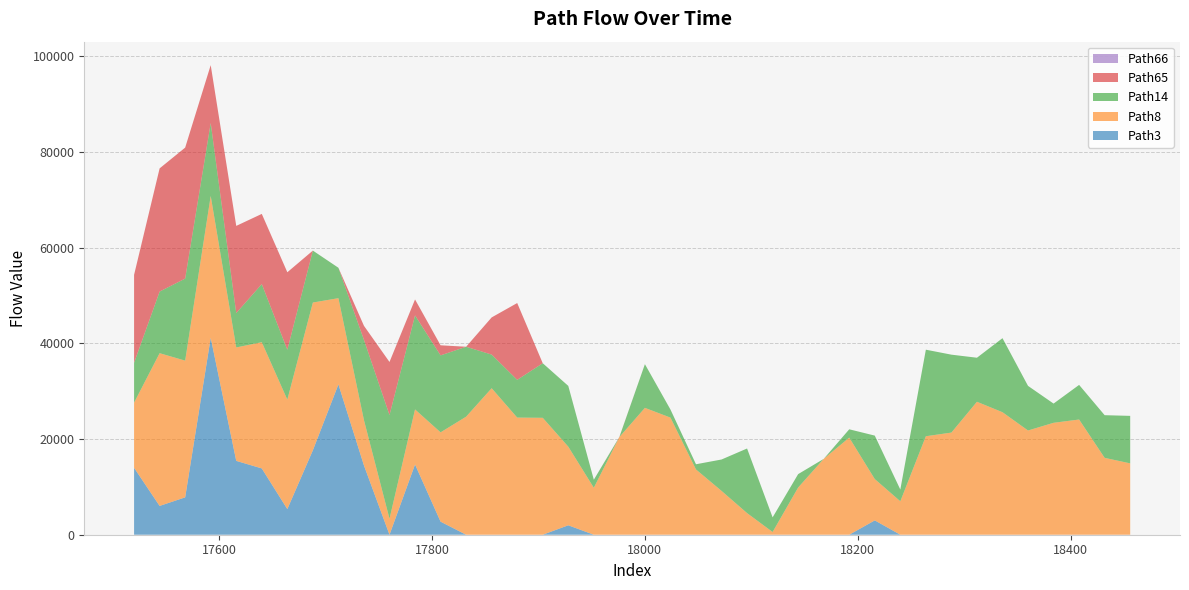

Reading left to right, what are all the values shown in this chart?

Path3: 0=13986.4	1=6019.2	2=7810.9	3=41151.1	4=15433.8	5=13856.3	6=5356.5	7=17650.6	8=31415.9	9=14481.3	10=0.0	11=14680.5	12=2731.1	13=0.0	14=0.0	15=0.0	16=0.0	17=1971.8	18=0.0	19=0.0	20=0.0	21=0.0	22=0.0	23=0.0	24=0.0	25=0.0	26=0.0	27=0.0	28=0.0	29=2996.1	30=0.0	31=0.0	32=0.0	33=0.0	34=0.0	35=0.0	36=0.0	37=0.0	38=0.0	39=0.0
Path8: 0=13613.7	1=31920.7	2=28571.0	3=29655.9	4=23706.0	5=26379.5	6=22877.1	7=30876.0	8=18022.2	9=9471.6	10=3347.2	11=11506.1	12=18665.9	13=24668.8	14=30616.8	15=24483.3	16=24434.3	17=16432.0	18=9815.4	19=20407.0	20=26515.0	21=24475.4	22=13639.9	23=9161.3	24=4520.1	25=569.9	26=9868.5	27=15847.0	28=20293.2	29=8637.6	30=6993.8	31=20585.8	32=21348.4	33=27789.6	34=25603.4	35=21784.8	36=23390.7	37=24077.1	38=16065.9	39=14912.6
Path14: 0=8328.4	1=12877.8	2=17147.0	3=15236.2	4=7186.8	5=12151.1	6=10422.6	7=10853.3	8=6354.2	9=16767.0	10=21667.8	11=19651.1	12=16080.9	13=14616.9	14=7030.8	15=7884.2	16=11405.1	17=12698.2	18=1680.3	19=0.0	20=9129.2	21=1693.1	22=1086.5	23=6558.9	24=13499.5	25=3058.5	26=2799.6	27=0.0	28=1739.0	29=9082.1	30=2448.4	31=18085.0	32=16282.2	33=9201.1	34=15473.3	35=9321.6	36=4019.1	37=7234.4	38=8915.7	39=9926.9
Path65: 0=18383.7	1=25745.9	2=27371.1	3=12094.4	4=18216.8	5=14659.9	6=16197.8	7=0.0	8=0.0	9=2939.5	10=11089.7	11=3333.1	12=2110.9	13=0.0	14=7769.4	15=16051.5	16=0.0	17=0.0	18=0.0	19=38.0	20=0.0	21=0.0	22=0.0	23=0.0	24=0.0	25=0.0	26=0.0	27=0.0	28=0.0	29=0.0	30=0.0	31=0.0	32=0.0	33=0.0	34=0.0	35=0.0	36=0.0	37=0.0	38=0.0	39=0.0
Path66: 0=0.0	1=0.0	2=0.0	3=0.0	4=0.0	5=0.0	6=0.0	7=0.0	8=0.0	9=0.0	10=0.0	11=0.0	12=0.0	13=0.0	14=0.0	15=0.0	16=0.0	17=0.0	18=0.0	19=0.0	20=0.0	21=0.0	22=0.0	23=0.0	24=0.0	25=0.0	26=0.0	27=0.0	28=0.0	29=0.0	30=0.0	31=0.0	32=0.0	33=0.0	34=0.0	35=0.0	36=0.0	37=0.0	38=0.0	39=0.0